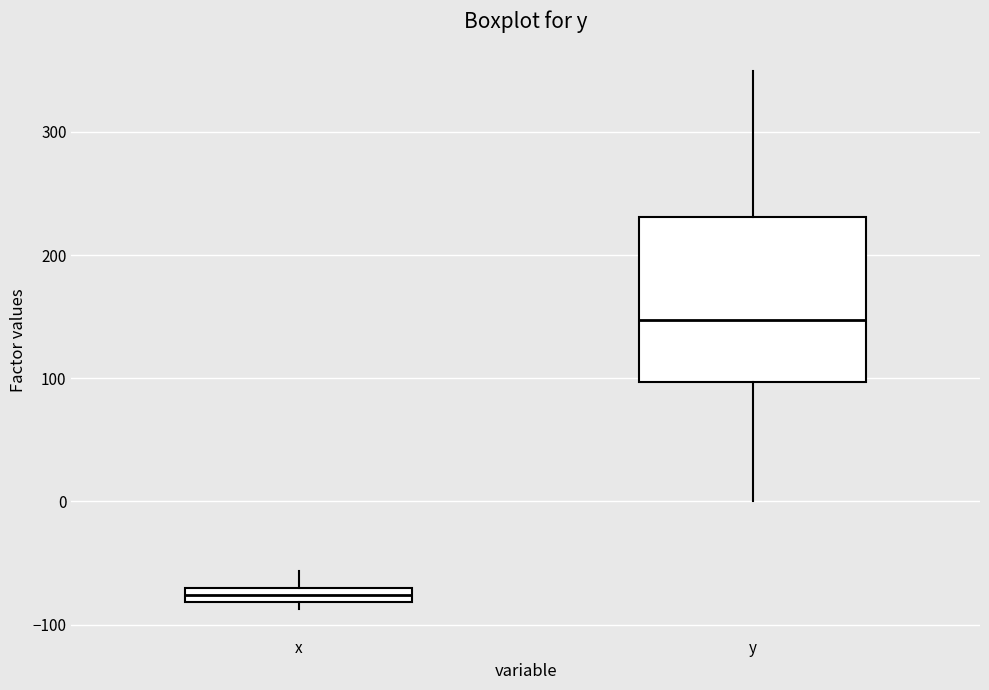

Which box is the tallest, from its lower edge to its upper edge?

y